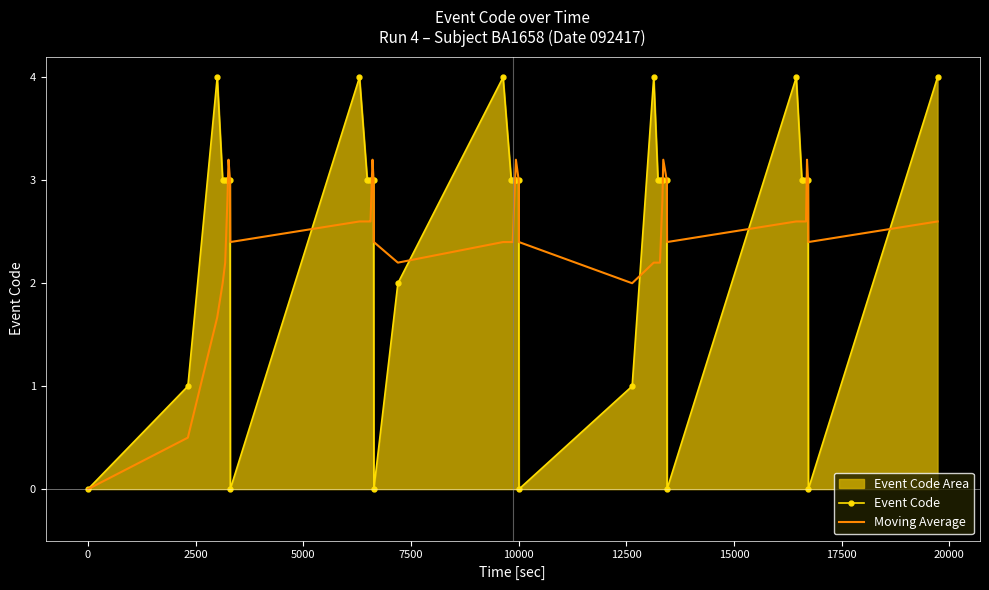

What is the maximum value for Moving Average?

3.2